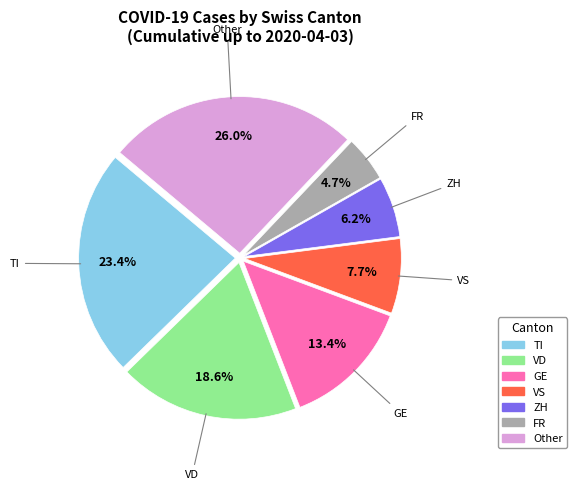

Does any single category account for the majority?

No